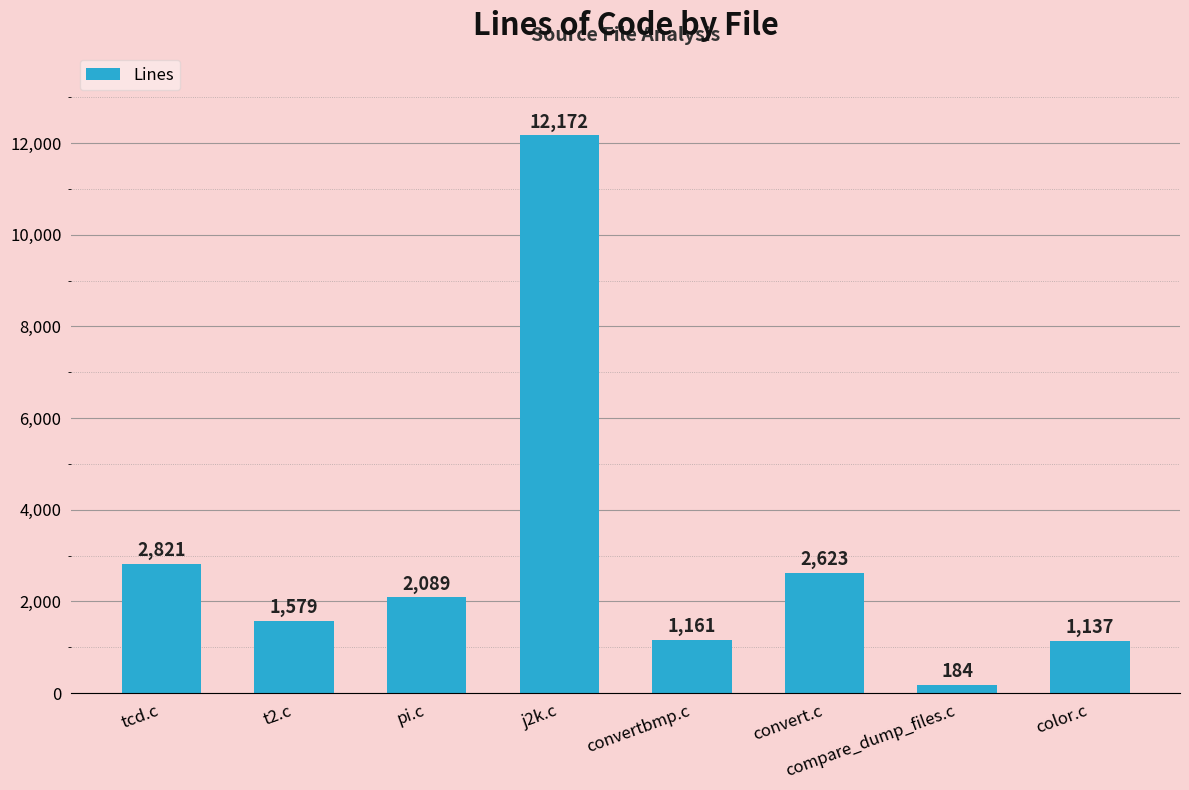

Read the value at convertbmp.c, to the nearest 100.

1200